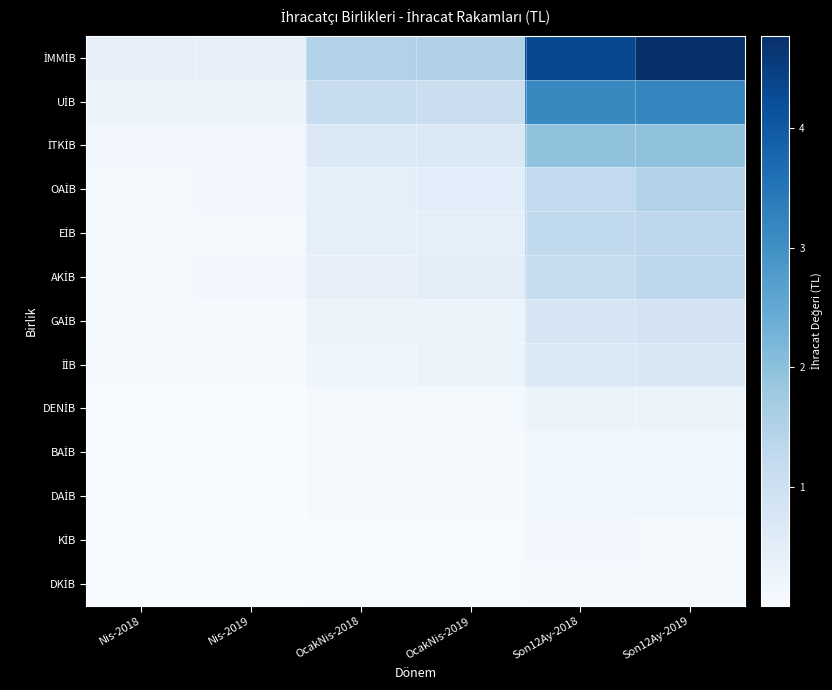

At which category does the chart reach its peak across all series?

Son12Ay-2019